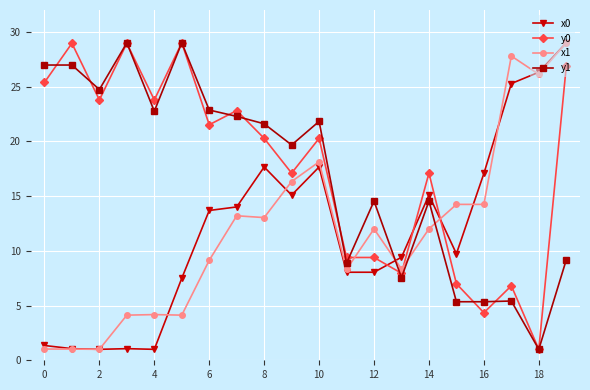

Which series ends up on top after the final intersection of x1 and y1?

x1